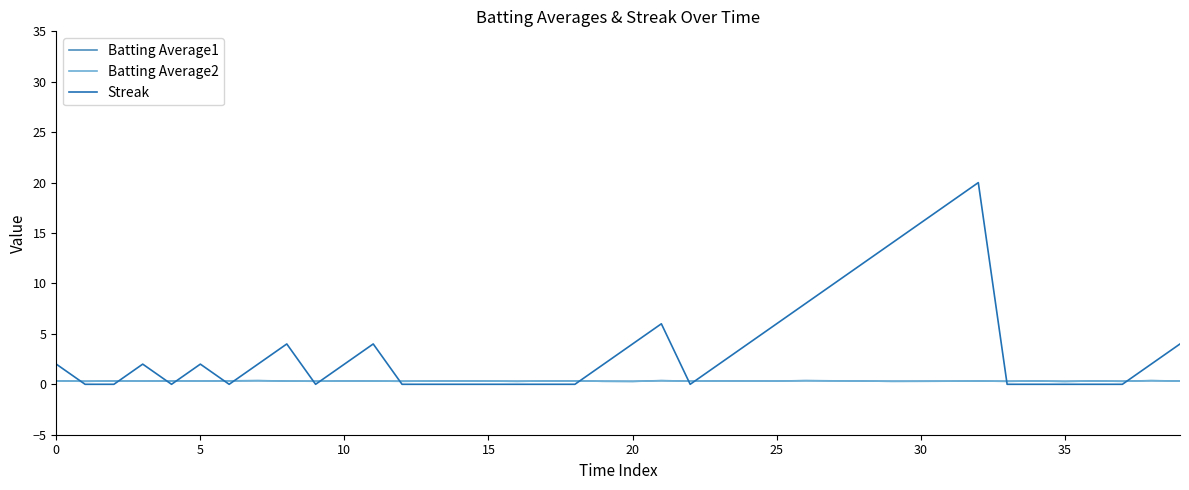

How many lines are shown in the chart?

3